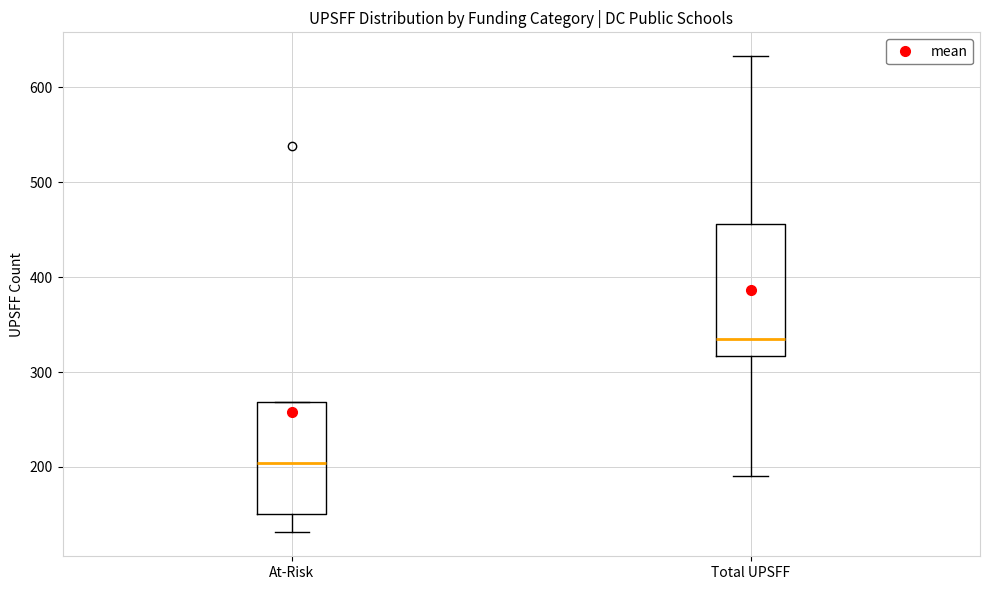

Reading left to right, transcribe this box plot: for each box, give where its median line is, the range the box spans, and where its two whiskers end, as read against the y-axis. The values are not printed on the chart, so give them approximately, as read against the axis.

At-Risk: median 200, box 150 to 270, whiskers 130 to 270
Total UPSFF: median 340, box 320 to 460, whiskers 190 to 630